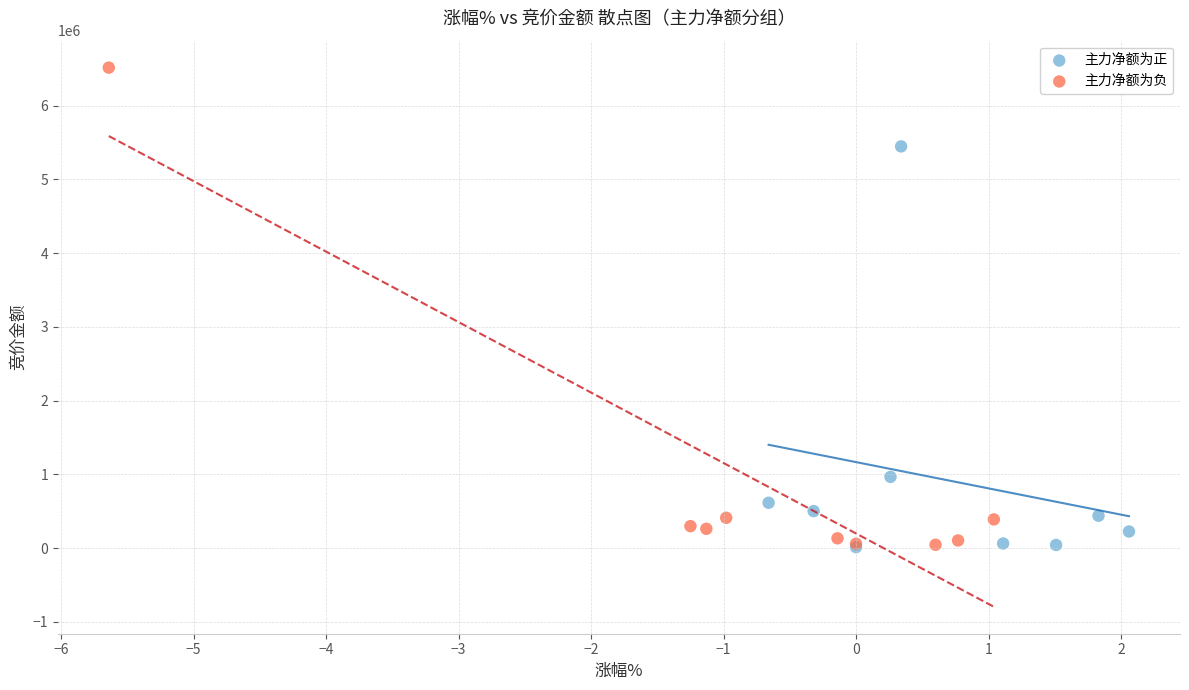

Which series reaches the maximum Y coordinate?

主力净额为负